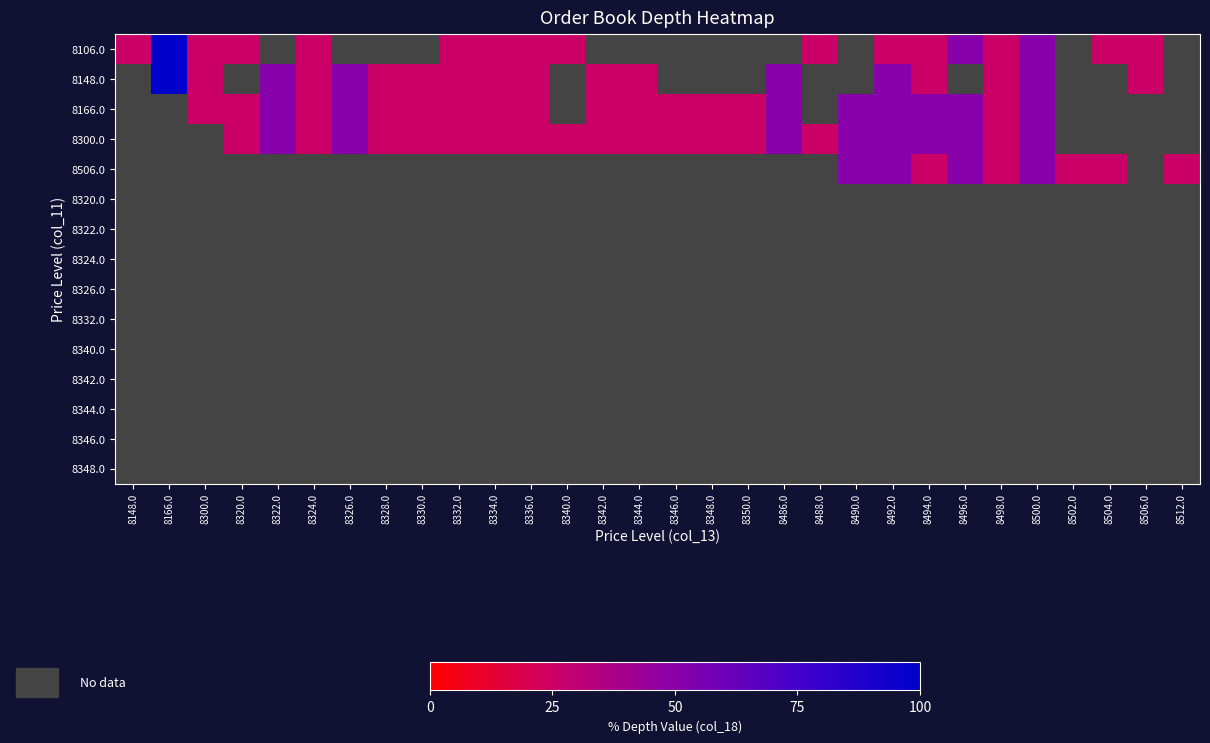

What is the smallest value displayed?

25.0